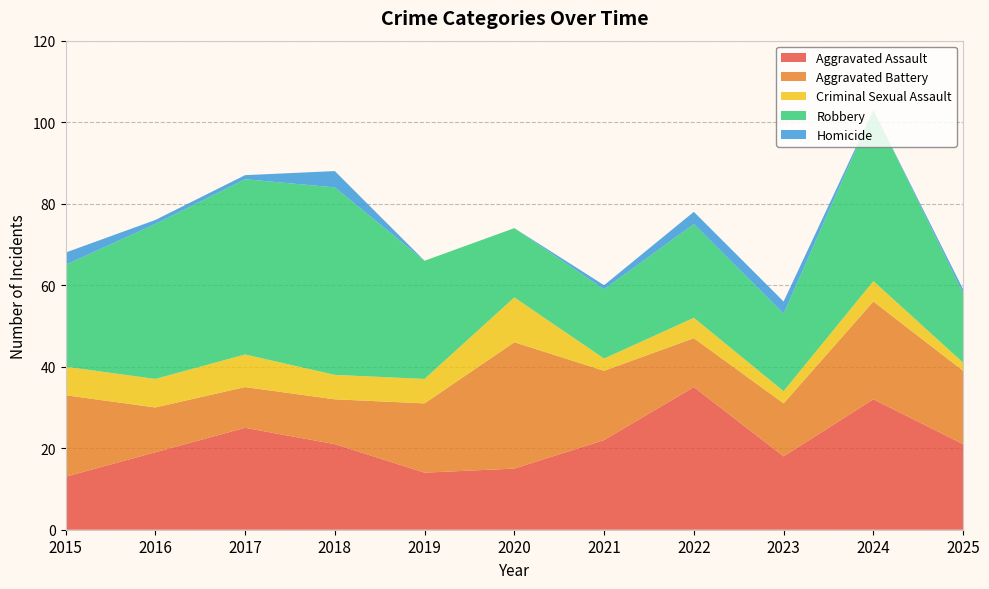

Reading left to right, list all the values displayed in this chart.

Aggravated Assault: 13	19	25	21	14	15	22	35	18	32	21
Aggravated Battery: 20	11	10	11	17	31	17	12	13	24	18
Criminal Sexual Assault: 7	7	8	6	6	11	3	5	3	5	2
Robbery: 25	38	43	46	29	17	17	23	19	42	17
Homicide: 3	1	1	4	0	0	1	3	3	0	1